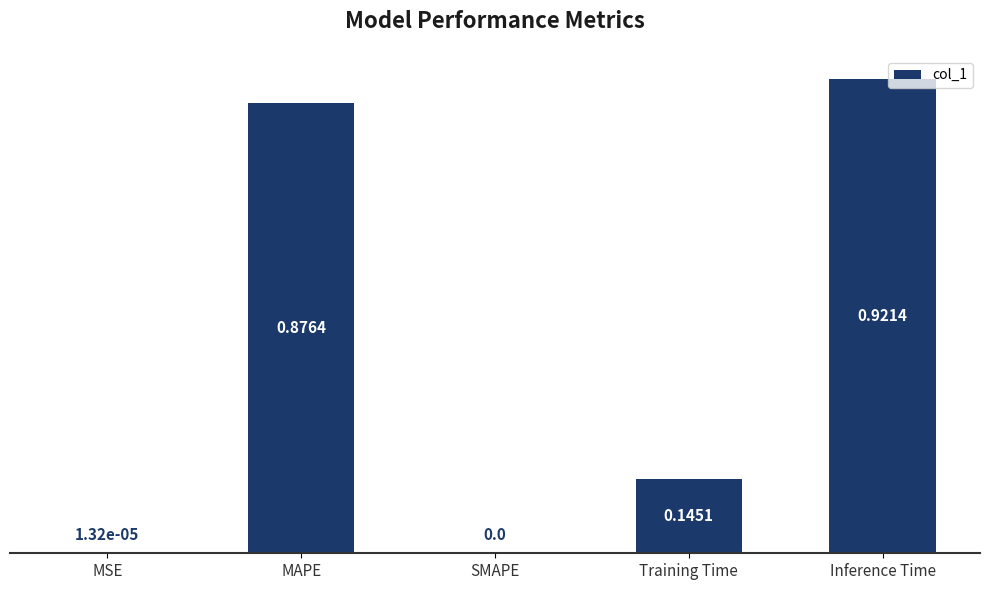

Which label corresponds to the largest value in the chart?

Inference Time